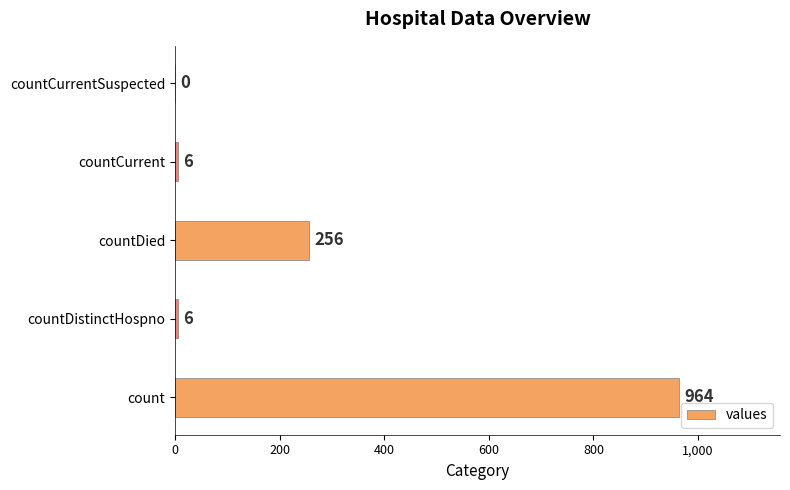

Does the chart contain stacked bars?

No